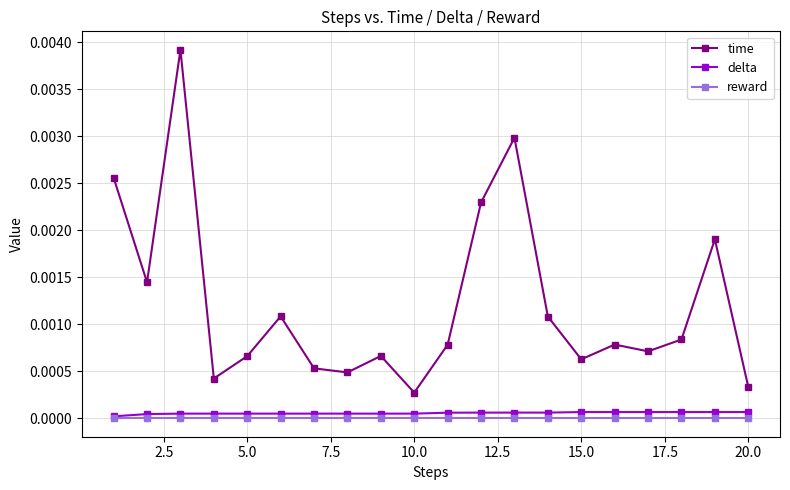

At how many categories does at least one series exceed 0?

20